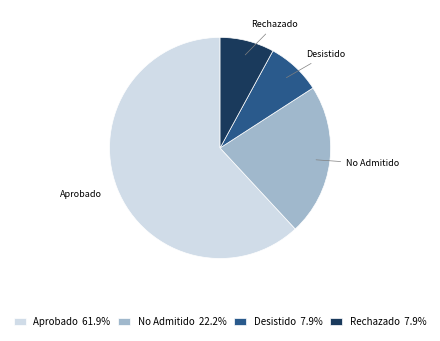

Is there a majority slice in this chart?

Yes